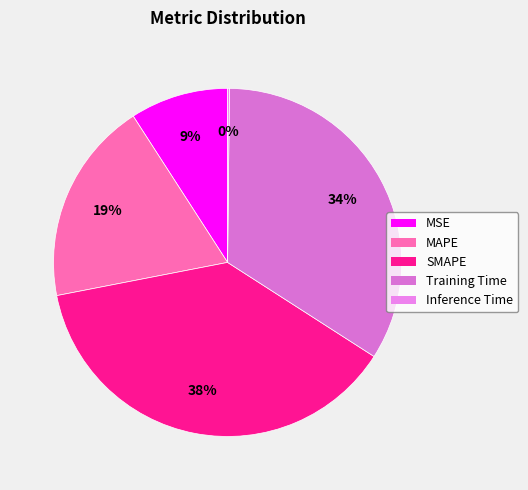

To the nearest percent, what is the combined percentage of SMAPE and MSE?

47%